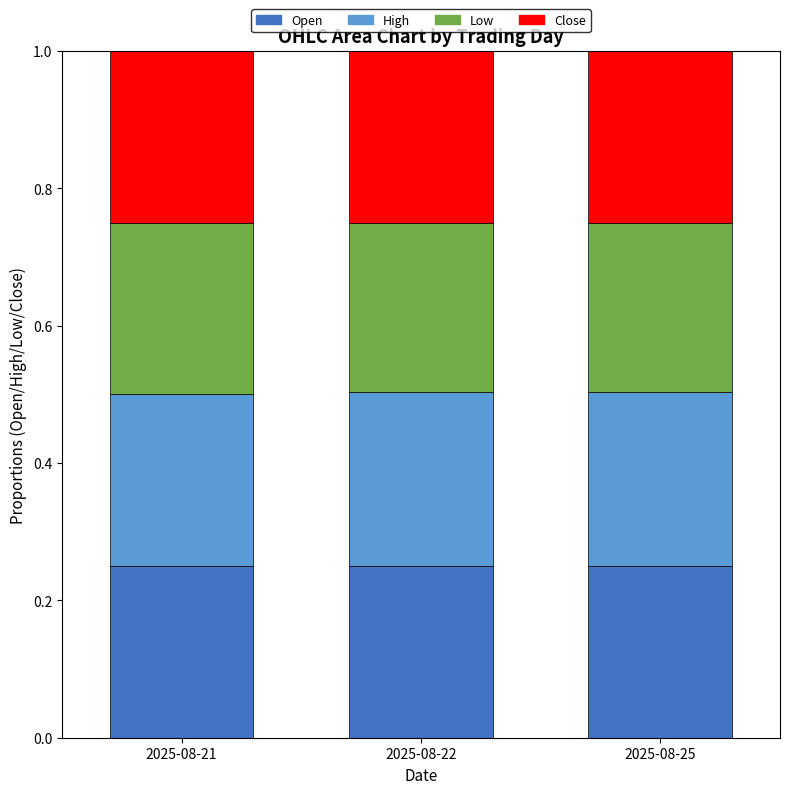

What is the total value across all series at 2025-08-25?

1.0